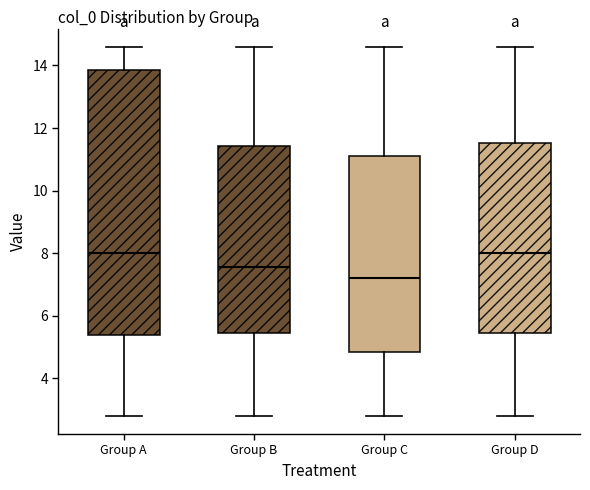

Reading left to right, transcribe this box plot: for each box, give where its median line is, the range the box spans, and where its two whiskers end, as read against the y-axis. The values are not printed on the chart, so give them approximately, as read against the axis.

Group A: median 8.0, box 5.4 to 13.8, whiskers 2.8 to 14.6
Group B: median 7.6, box 5.4 to 11.4, whiskers 2.8 to 14.6
Group C: median 7.2, box 4.8 to 11.2, whiskers 2.8 to 14.6
Group D: median 8.0, box 5.4 to 11.6, whiskers 2.8 to 14.6